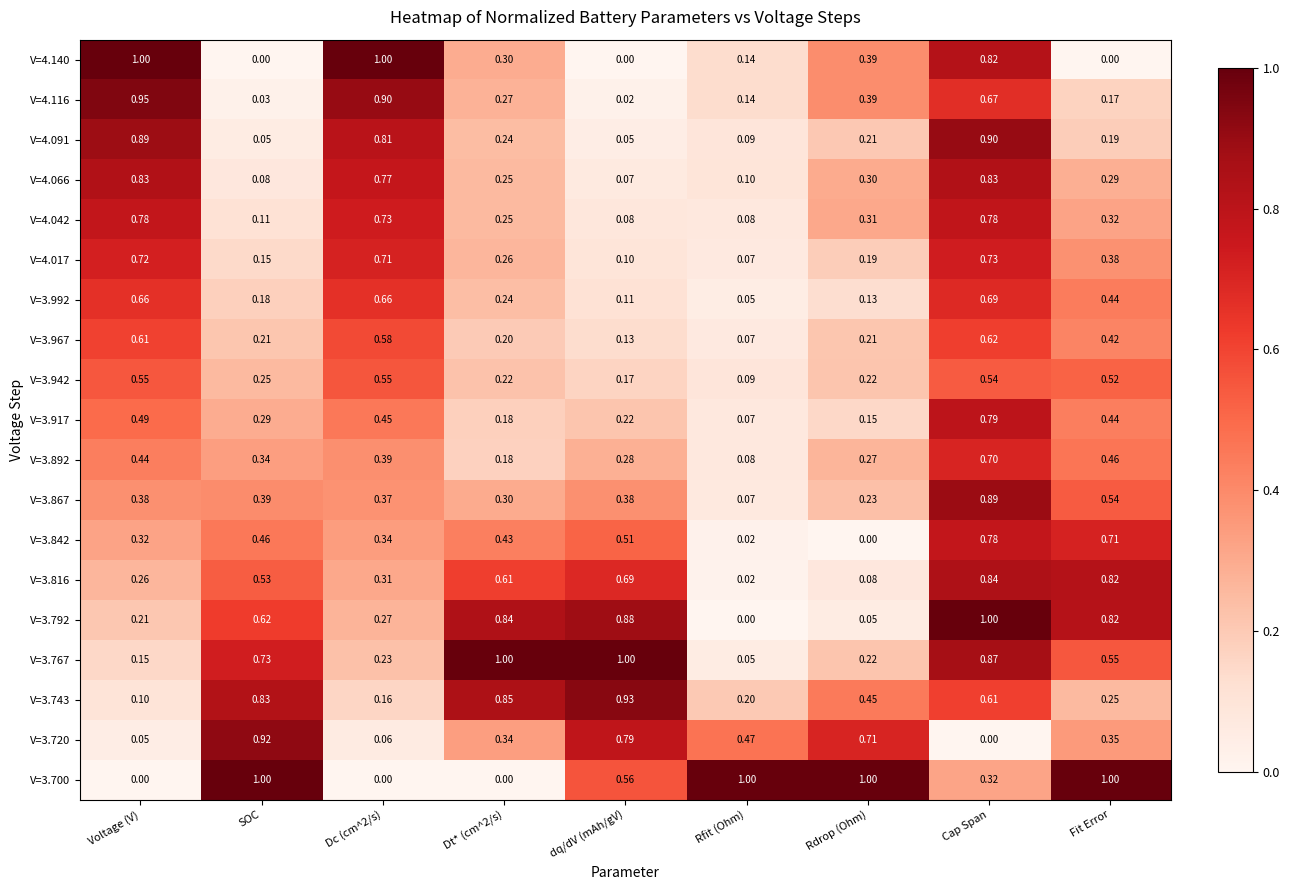

How many values in the V=3.720 series exceed 0?

8